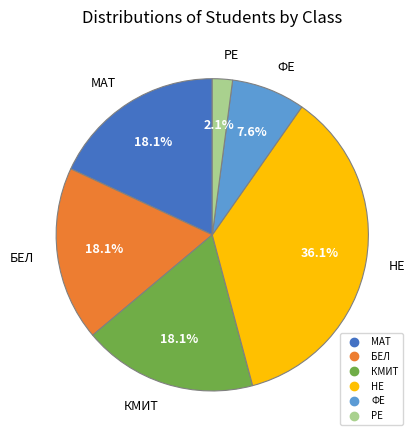

To the nearest percent, what is the difference between the largest and smallest slice percentages?

34%